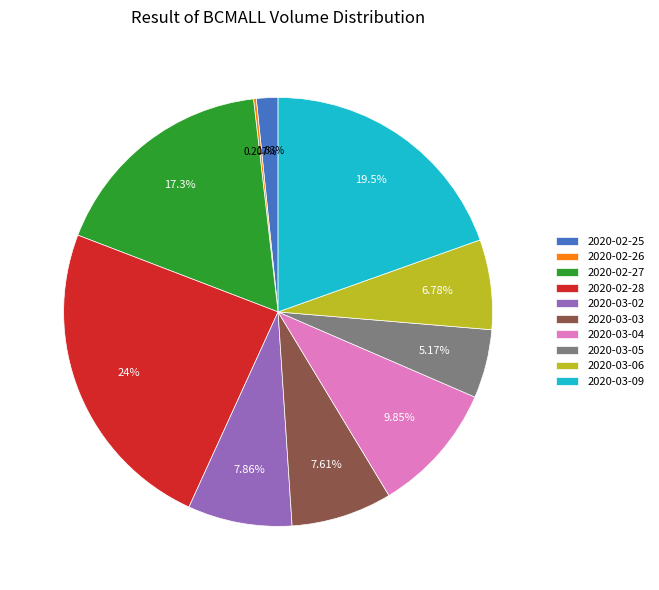

How much of the chart is everything except 2020-03-02?

92.1%